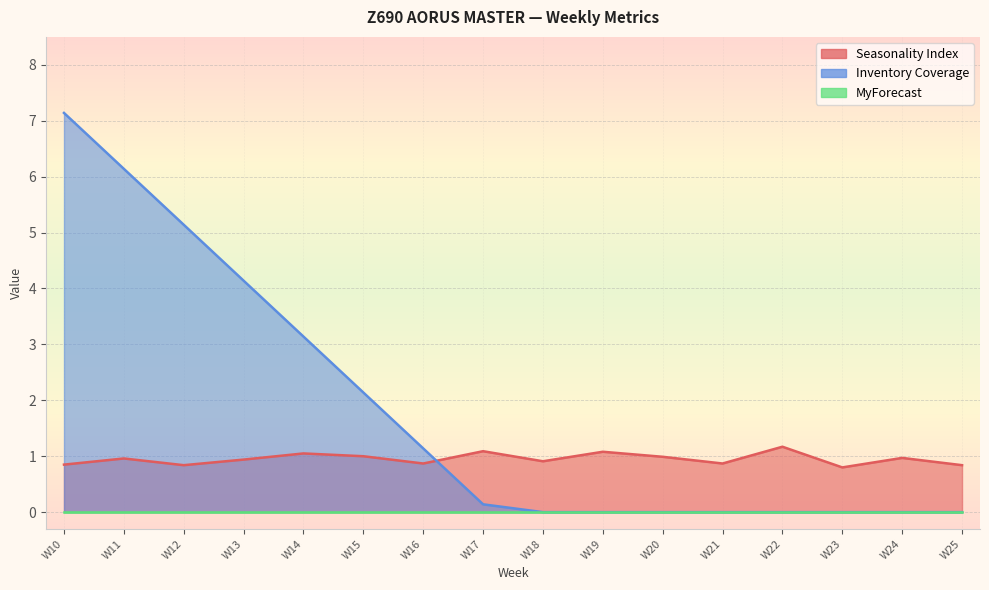

What is the value of the Inventory Coverage point at the 8th from the left?

0.1